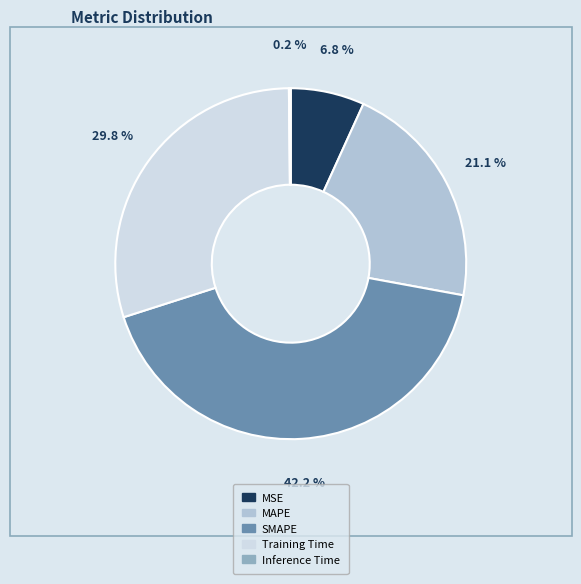

Does Training Time represent more than half of the total?

No